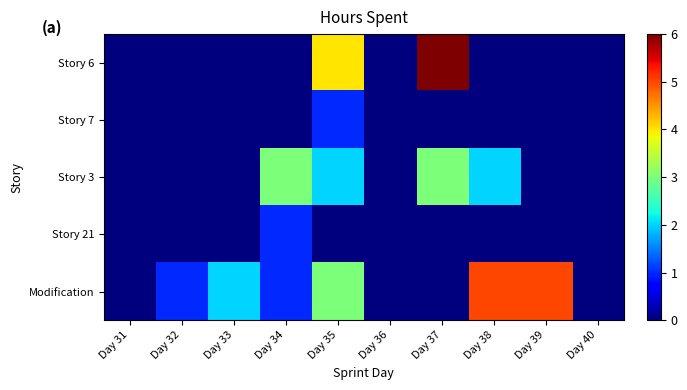

At how many categories does at least one series exceed 5?

1